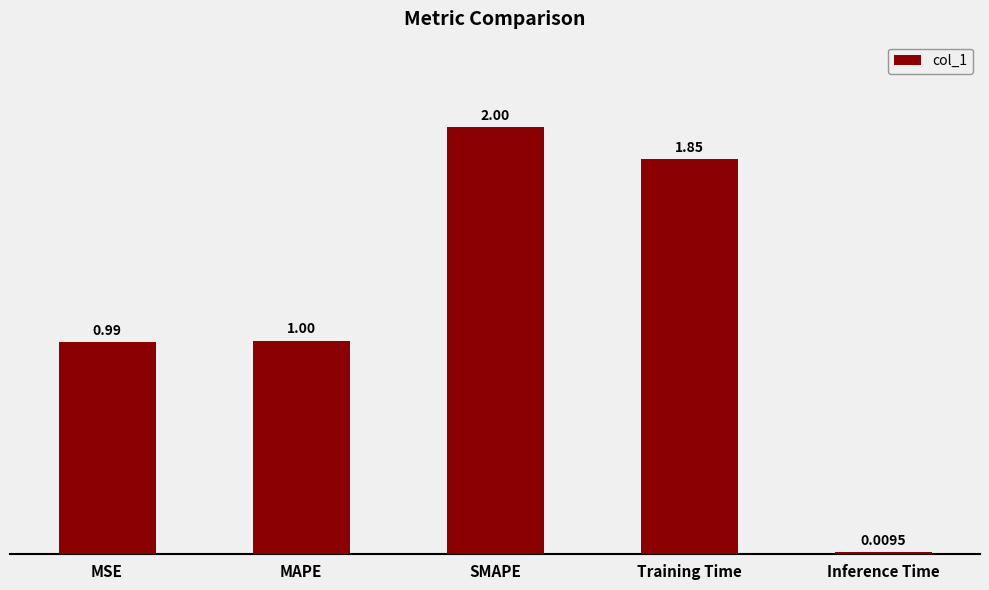

How many data points does each series have?

5